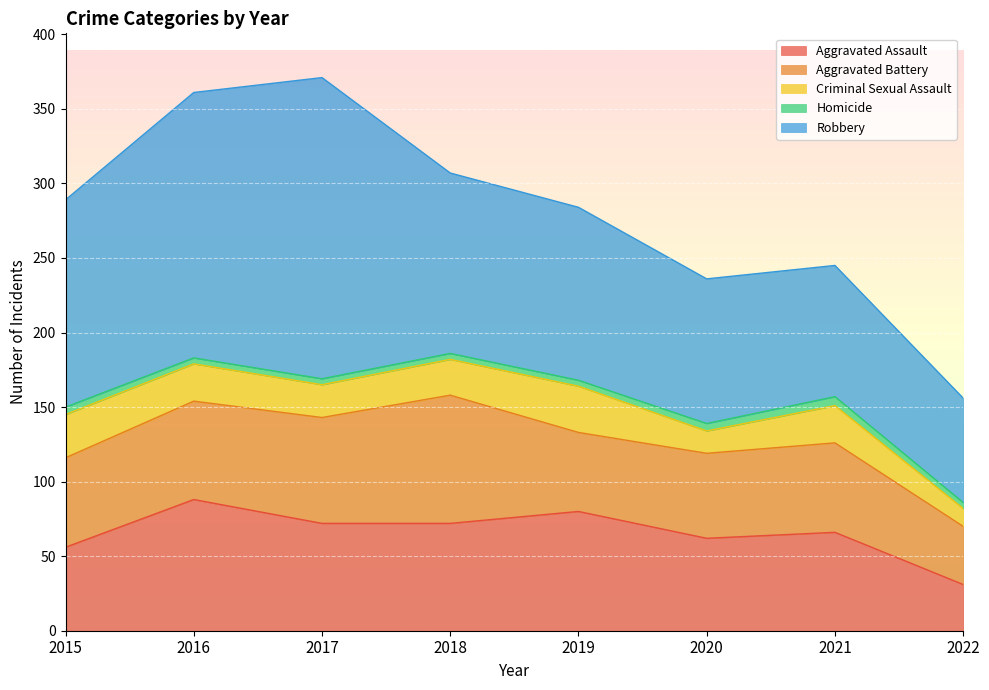

Between 2021 and 2017, which is larger?

2017